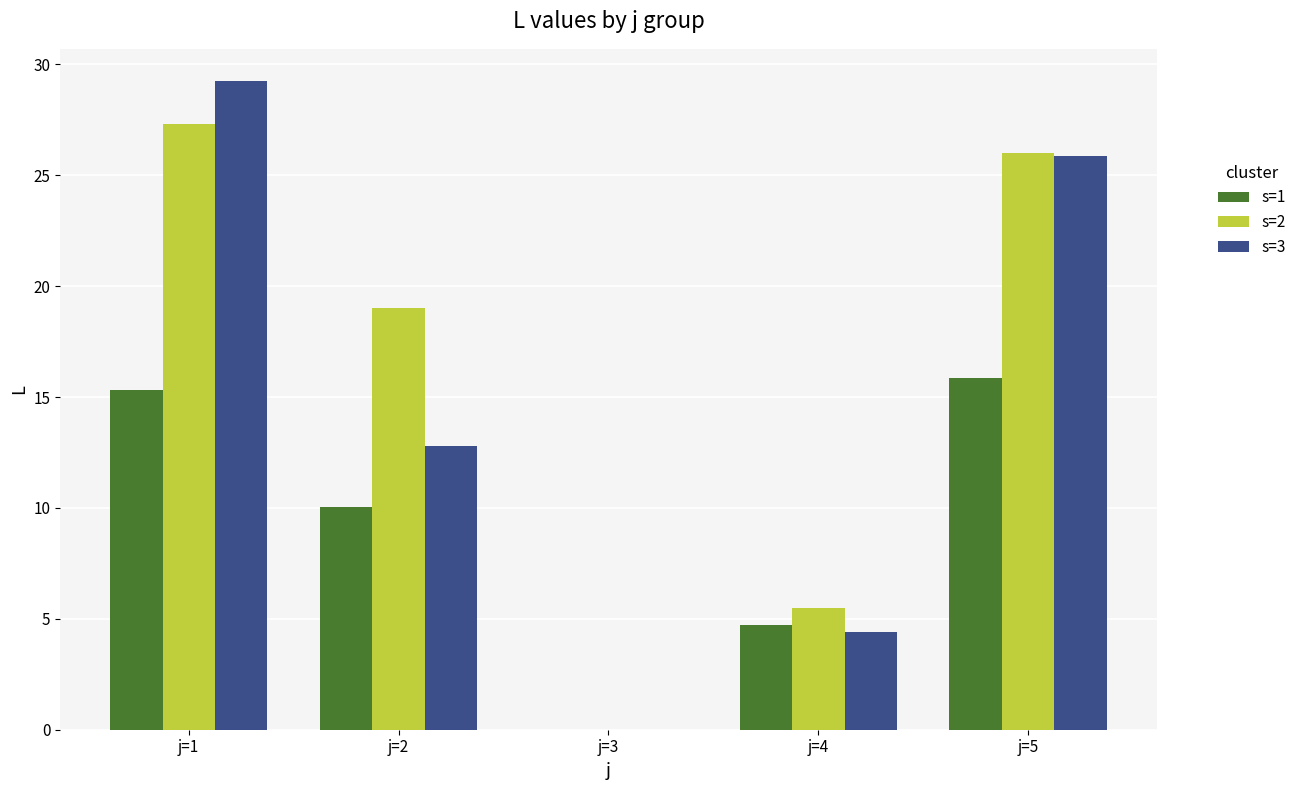

How many values in the s=2 series exceed 19?

3